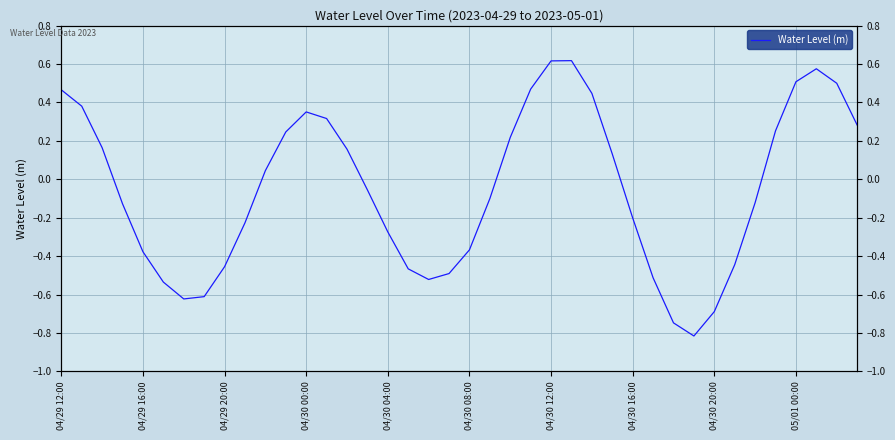

What is the value of the 27th point from the left?

0.4